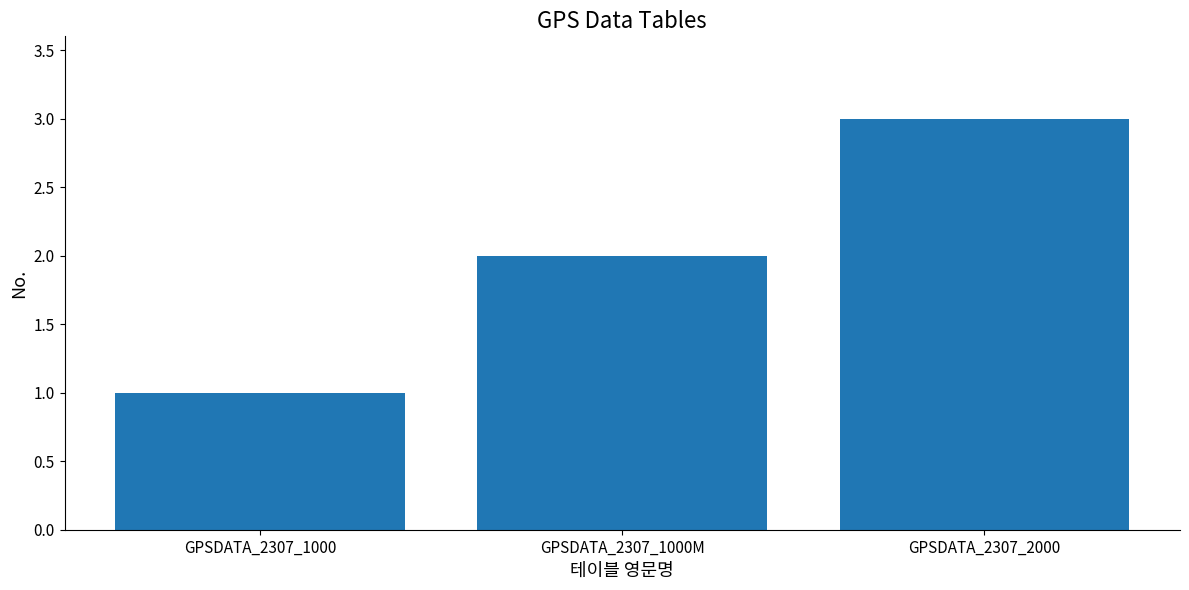

Count the number of categories in the chart.

3